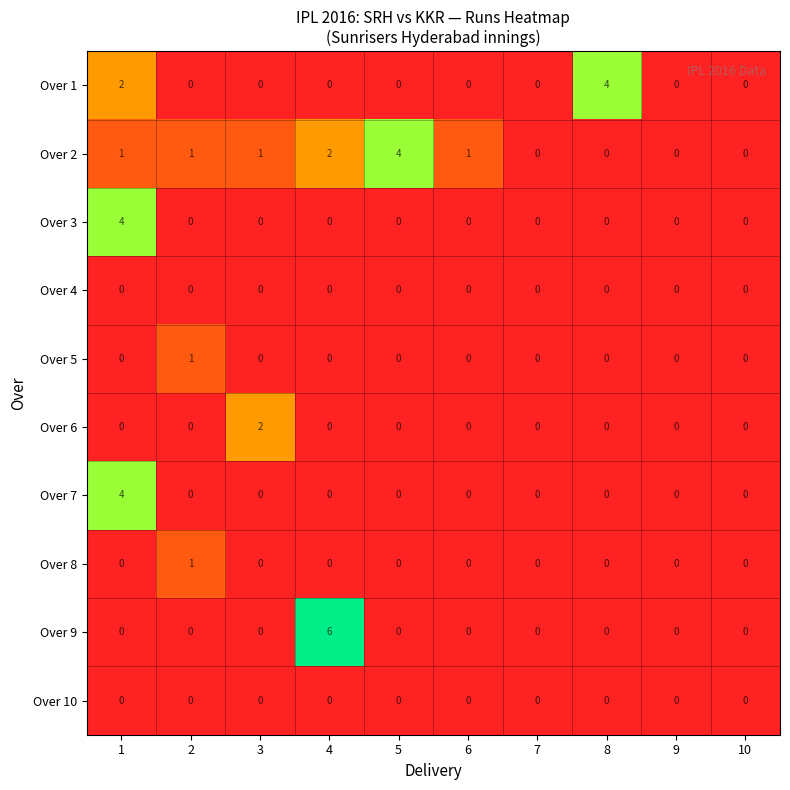

Is it true that Over 5 equals 0 at 6?

True